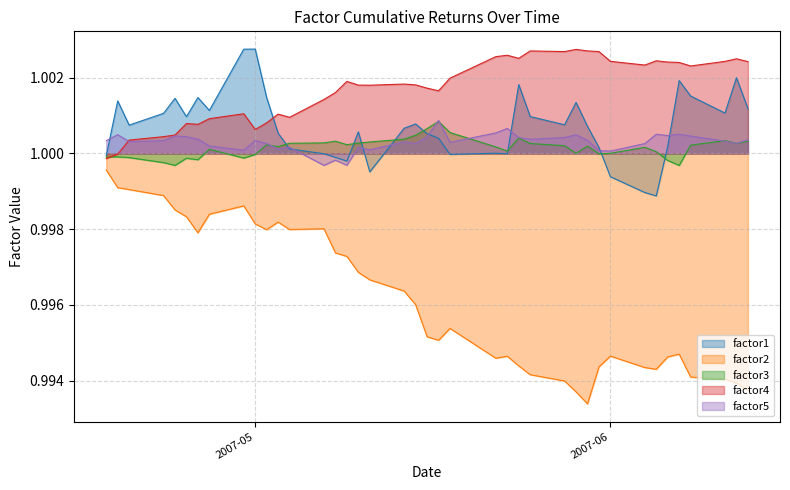

What is the value of the factor2 point at the 2nd from the left?

1.0